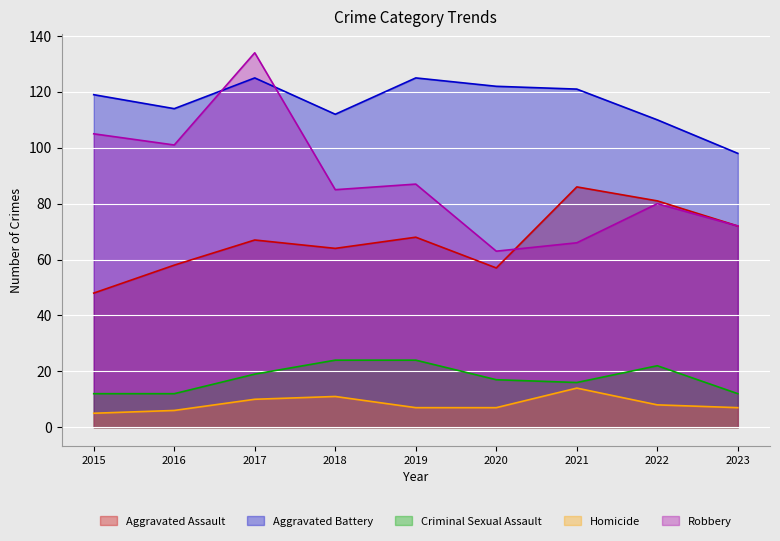

What is the difference between the highest and lowest values at 2021?

107